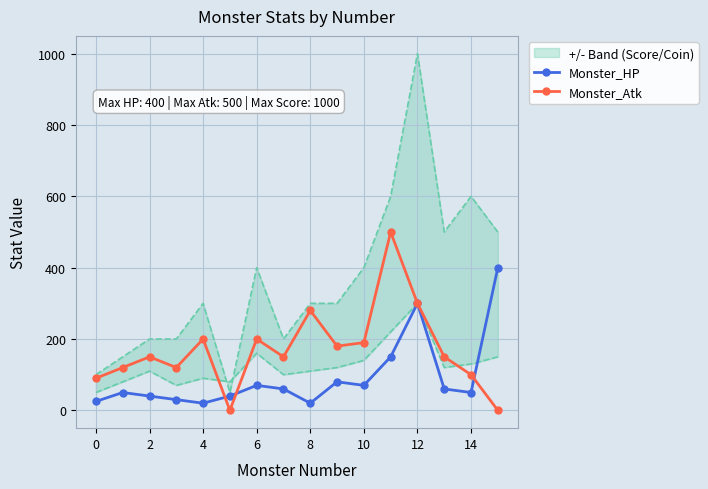

Where is Monster_HP nearest to the value 210?

11